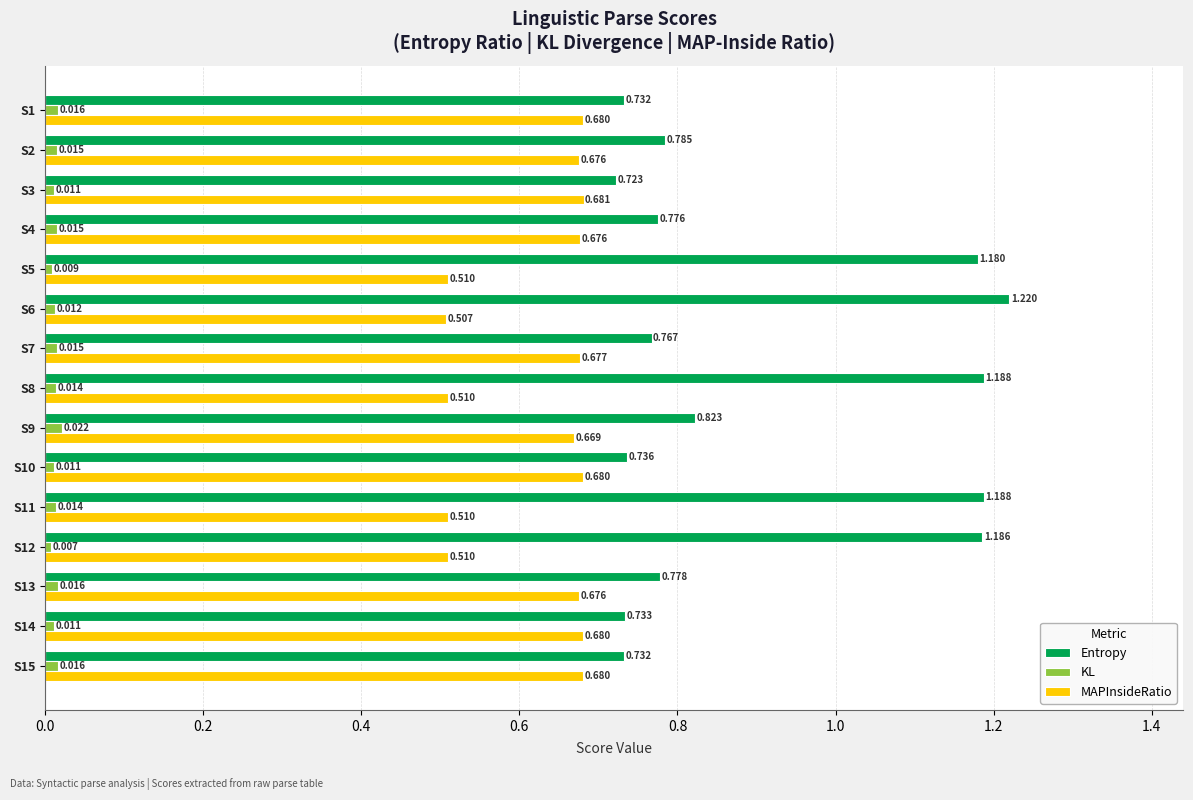

At which category is the sum across all series the highest?

S6